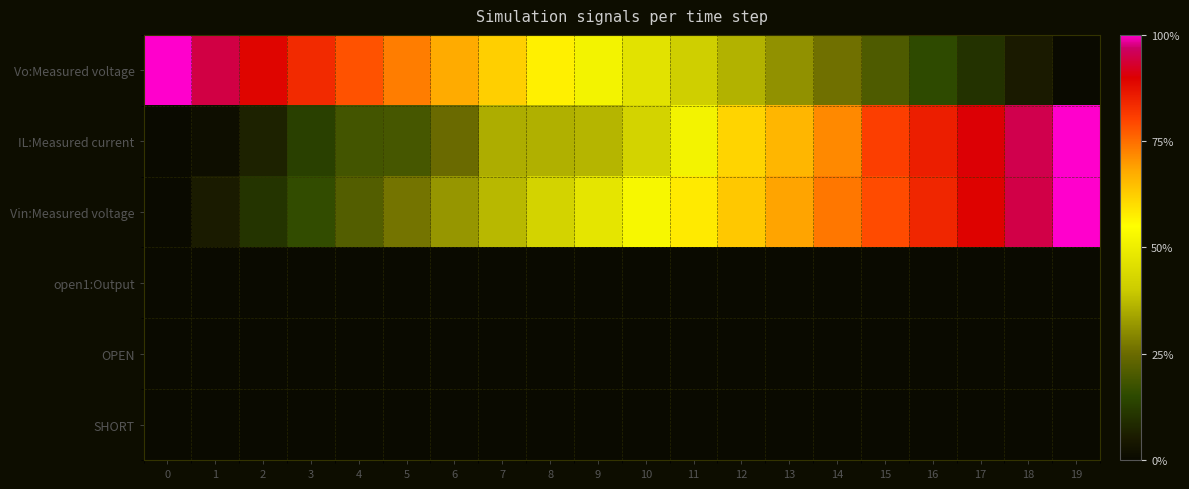

Reading right to left, what are all the values shown in this chart?

Vo:Measured voltage: 19=0.0	18=0.1	17=0.1	16=0.2	15=0.2	14=0.3	13=0.3	12=0.4	11=0.4	10=0.5	9=0.5	8=0.6	7=0.6	6=0.7	5=0.7	4=0.8	3=0.8	2=0.9	1=0.9	0=1.0
IL:Measured current: 19=1.0	18=1.0	17=0.9	16=0.9	15=0.8	14=0.7	13=0.7	12=0.6	11=0.5	10=0.4	9=0.4	8=0.4	7=0.4	6=0.2	5=0.2	4=0.2	3=0.1	2=0.1	1=0.0	0=0.0
Vin:Measured voltage: 19=1.0	18=0.9	17=0.9	16=0.8	15=0.8	14=0.7	13=0.7	12=0.6	11=0.6	10=0.5	9=0.5	8=0.4	7=0.4	6=0.3	5=0.3	4=0.2	3=0.2	2=0.1	1=0.1	0=0.0
open1:Output: 19=0.0	18=0.0	17=0.0	16=0.0	15=0.0	14=0.0	13=0.0	12=0.0	11=0.0	10=0.0	9=0.0	8=0.0	7=0.0	6=0.0	5=0.0	4=0.0	3=0.0	2=0.0	1=0.0	0=0.0
OPEN: 19=0.0	18=0.0	17=0.0	16=0.0	15=0.0	14=0.0	13=0.0	12=0.0	11=0.0	10=0.0	9=0.0	8=0.0	7=0.0	6=0.0	5=0.0	4=0.0	3=0.0	2=0.0	1=0.0	0=0.0
SHORT: 19=0.0	18=0.0	17=0.0	16=0.0	15=0.0	14=0.0	13=0.0	12=0.0	11=0.0	10=0.0	9=0.0	8=0.0	7=0.0	6=0.0	5=0.0	4=0.0	3=0.0	2=0.0	1=0.0	0=0.0